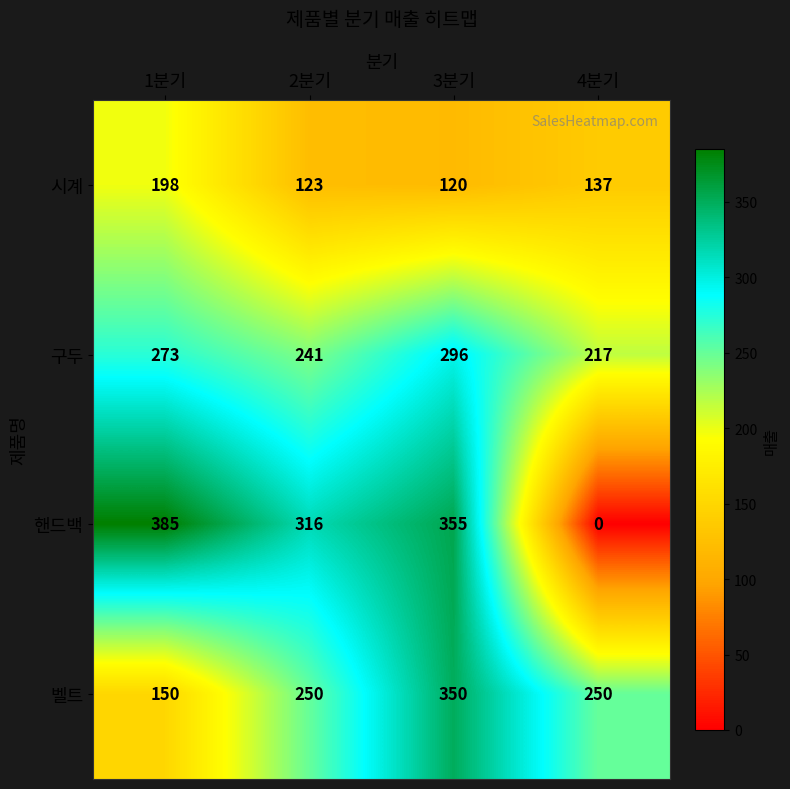

At which category does the chart reach its peak across all series?

1분기